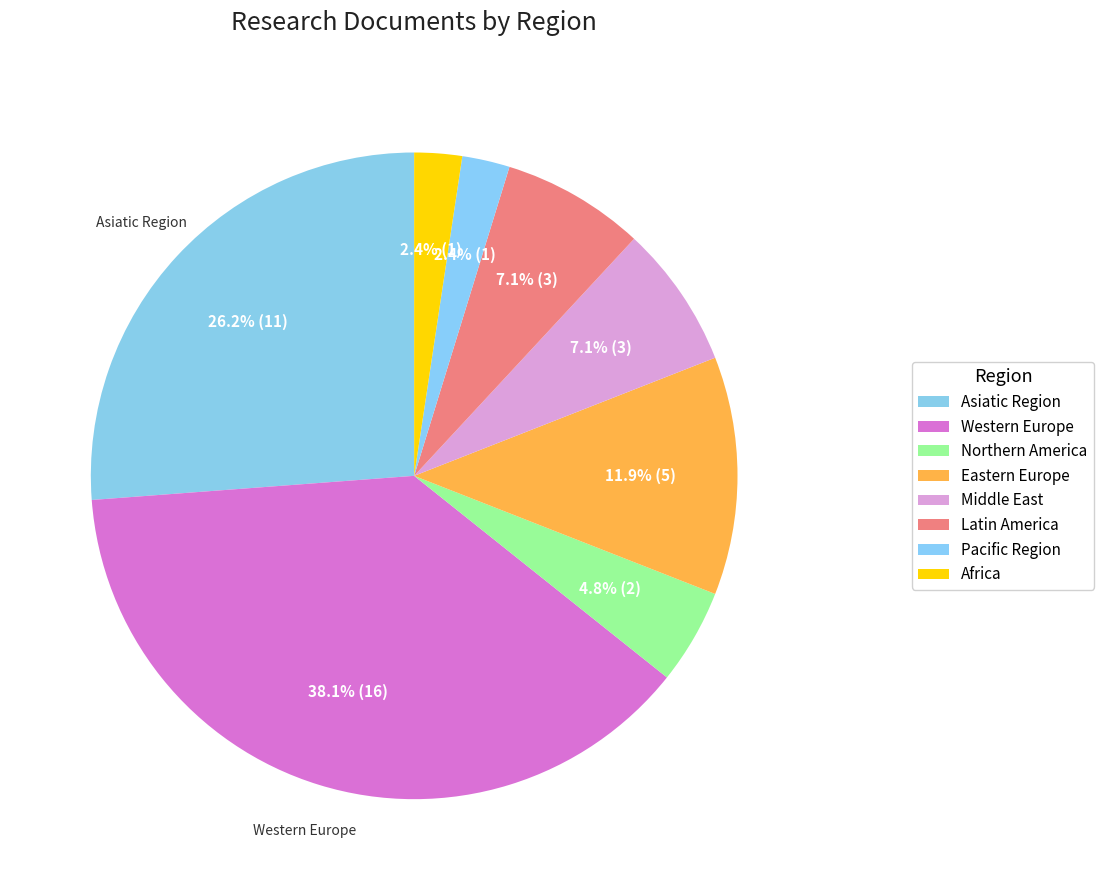

True or false: Africa accounts for 2% of the total.

True